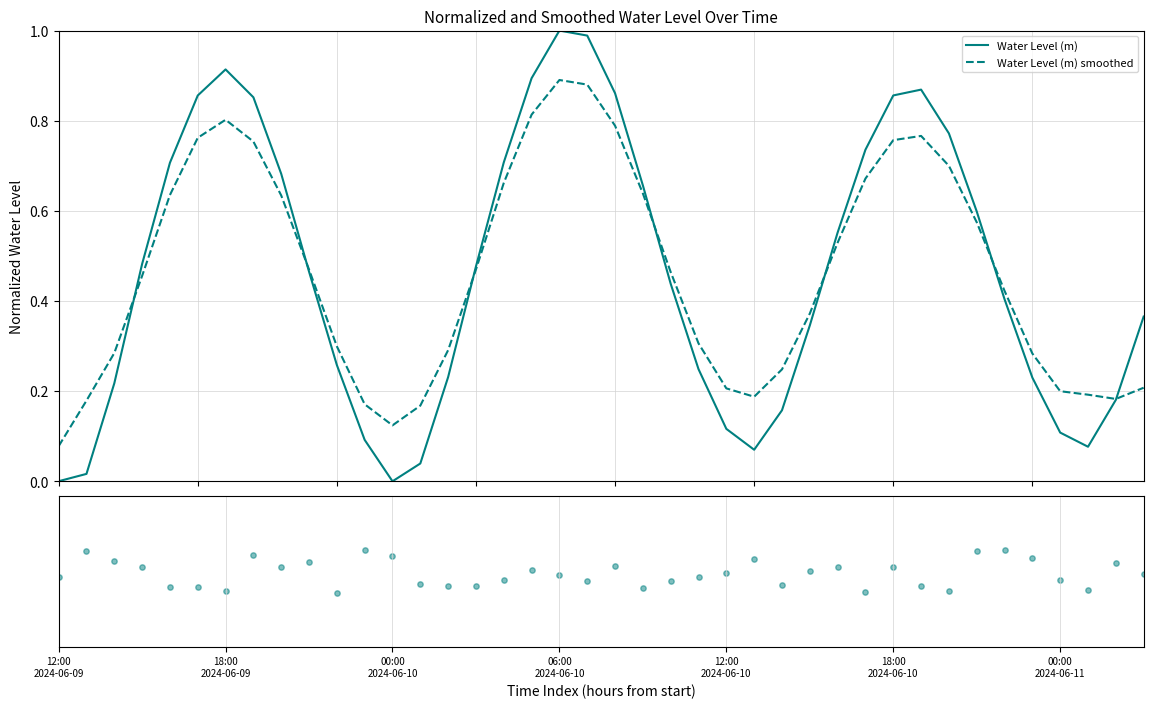

Which series reaches the minimum Y coordinate?

Water Level (m)